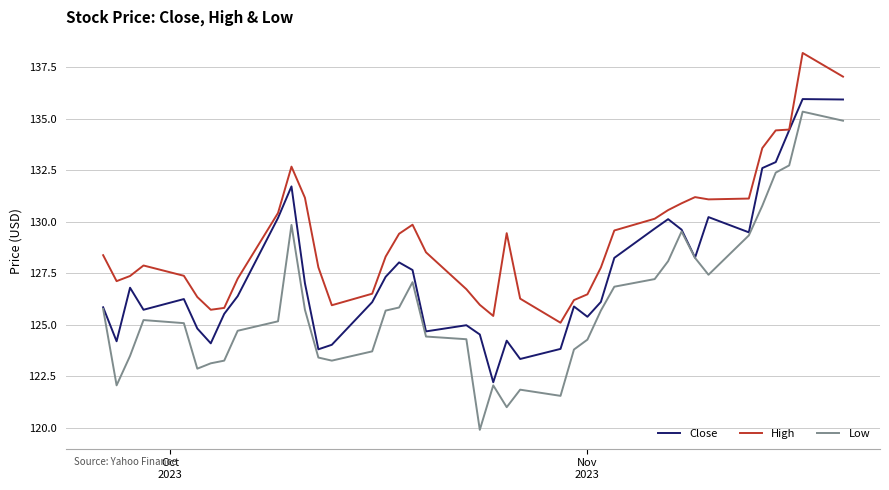

Which series has the largest range (max minus min)?

Low